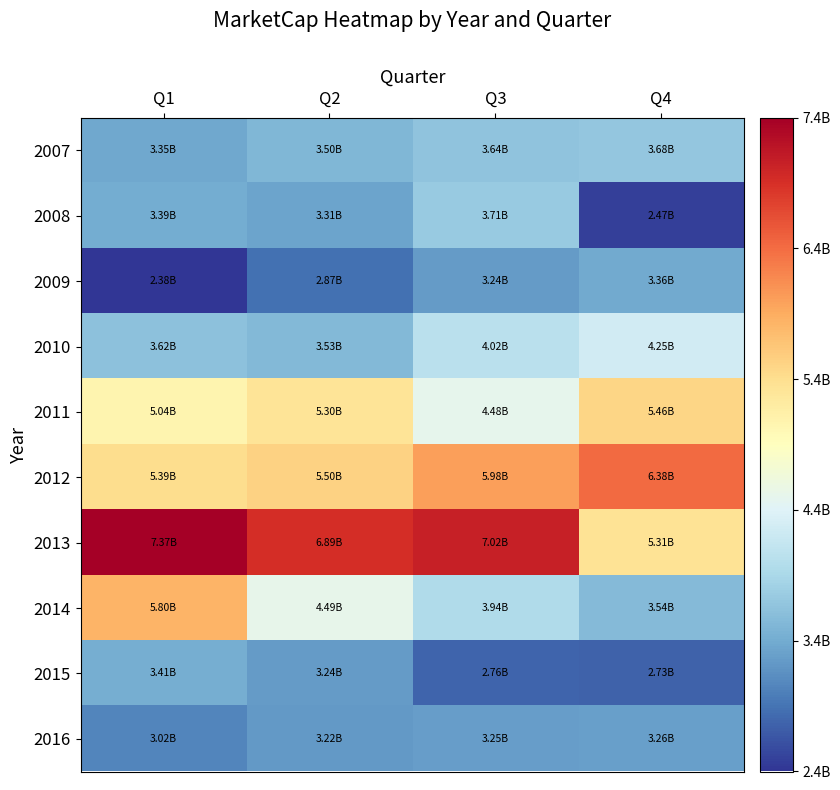

Rank the series at Q2 from highest to lowest value.

2013, 2012, 2011, 2014, 2010, 2007, 2008, 2015, 2016, 2009